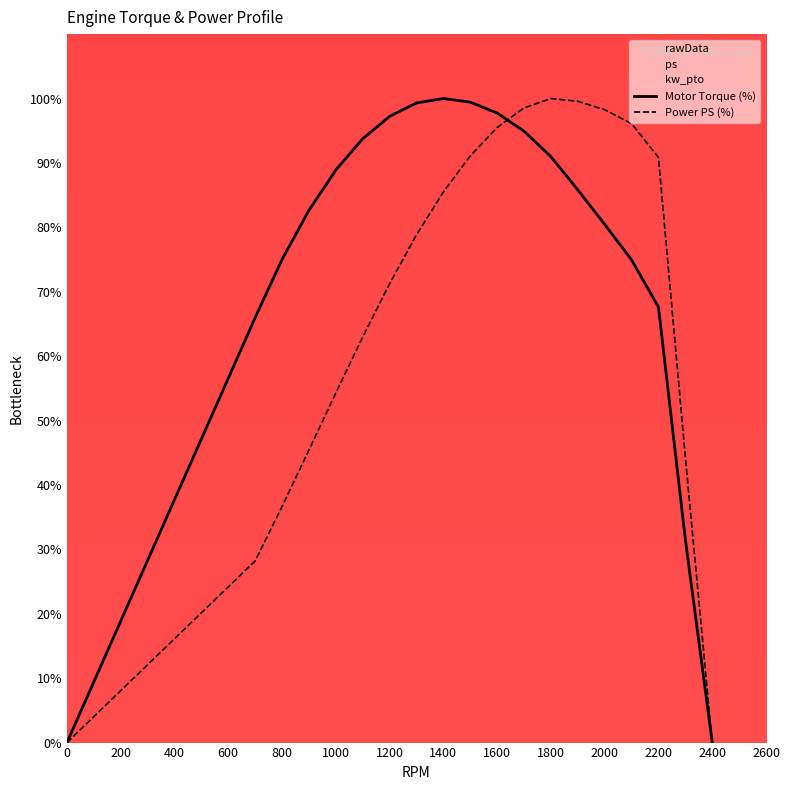

Does the chart display data point markers on the line(s)?

No